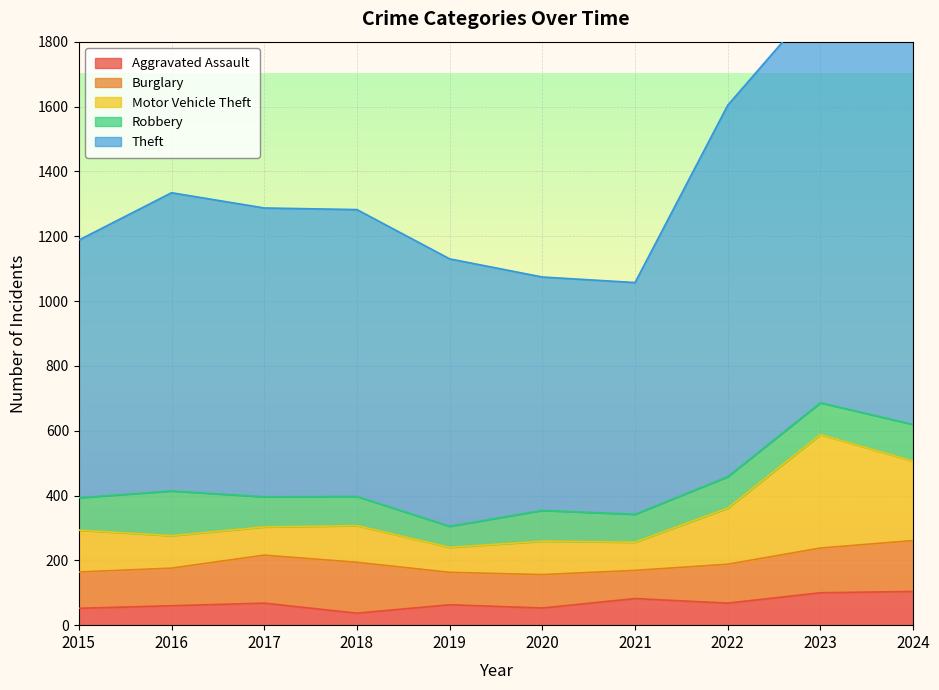

Where do Burglary and Robbery first cross each other?

2015 and 2016